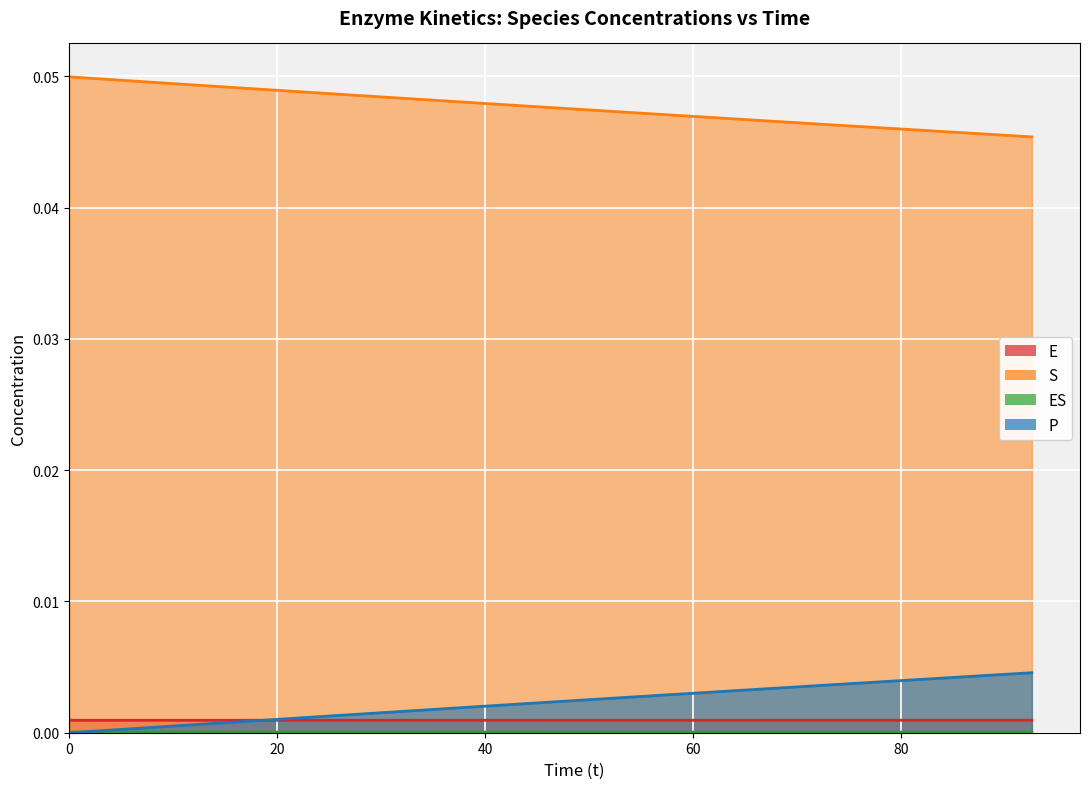

Which series has the largest total across all categories?

S